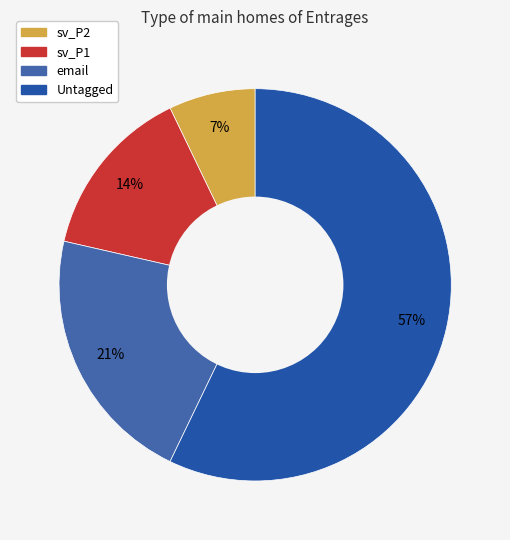

The email slice represents 21% of the pie. True or false?

True